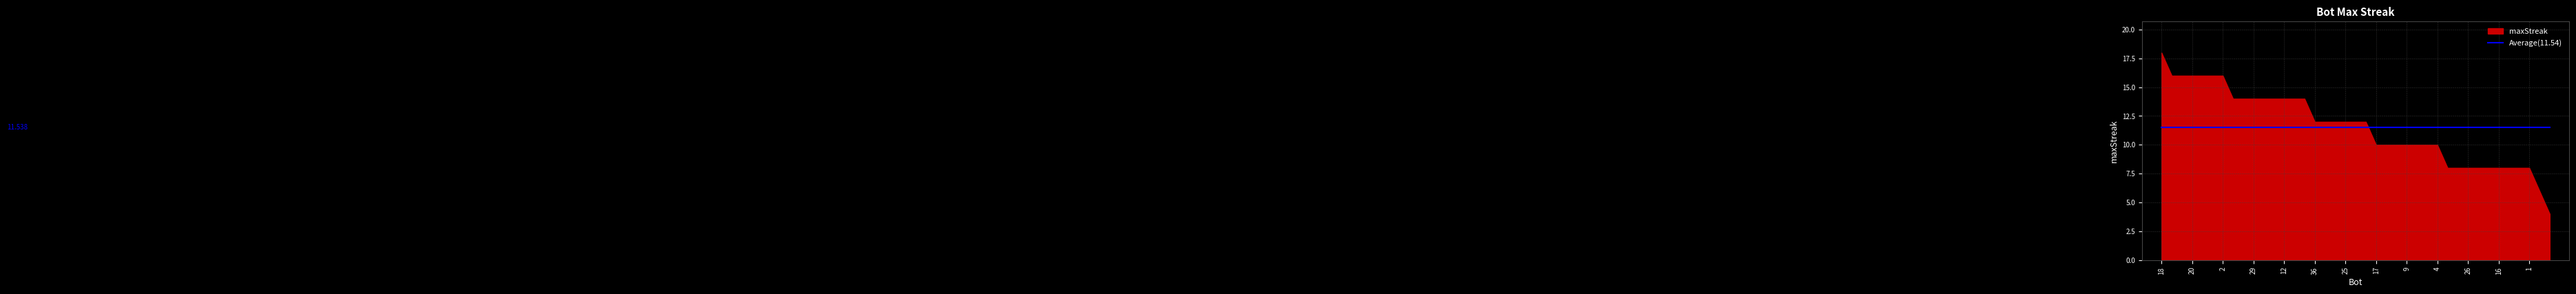

List the labels in order of value, largest first.

18, 32, 21, 20, 15, 10, 2, 31, 30, 29, 28, 22, 12, 5, 3, 36, 35, 27, 25, 24, 0, 17, 13, 11, 9, 7, 6, 4, 38, 37, 26, 23, 19, 16, 14, 8, 1, 33, 34